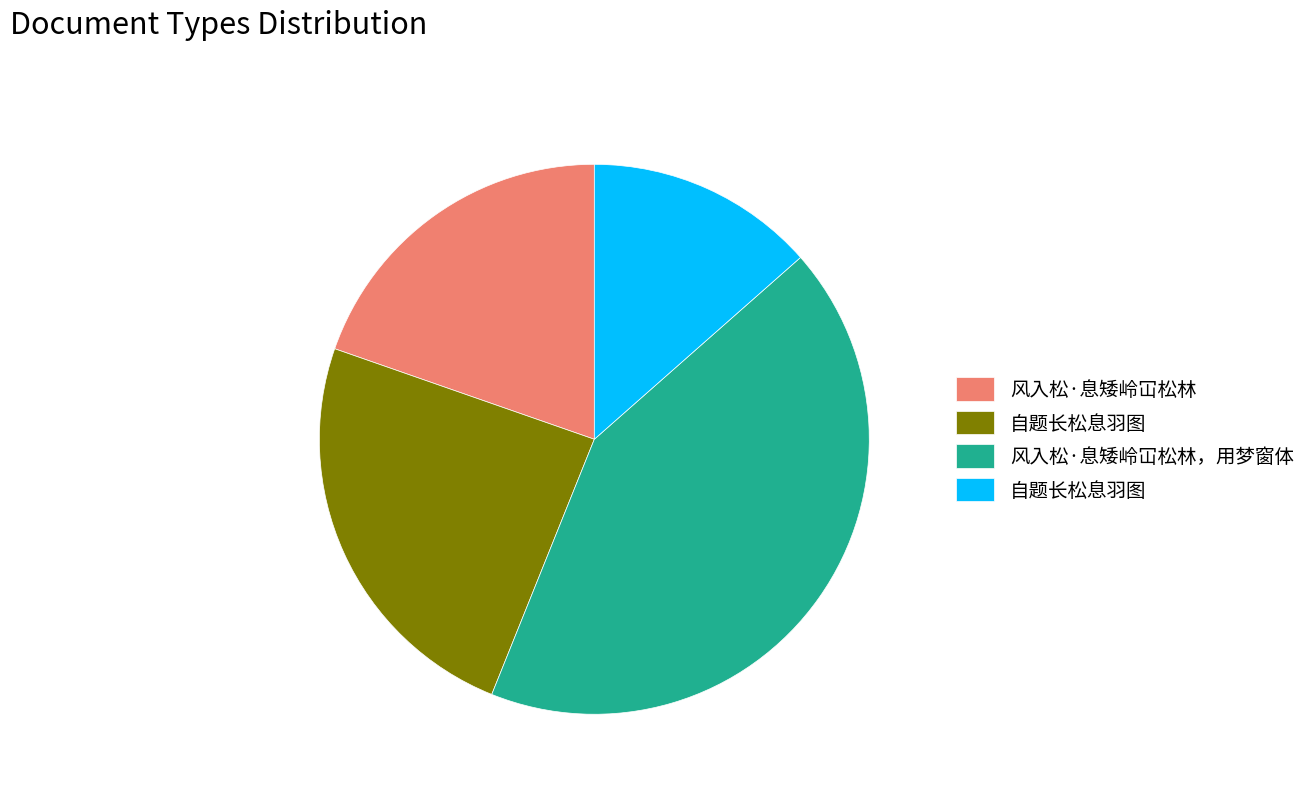

Count the number of slices in the pie.

4